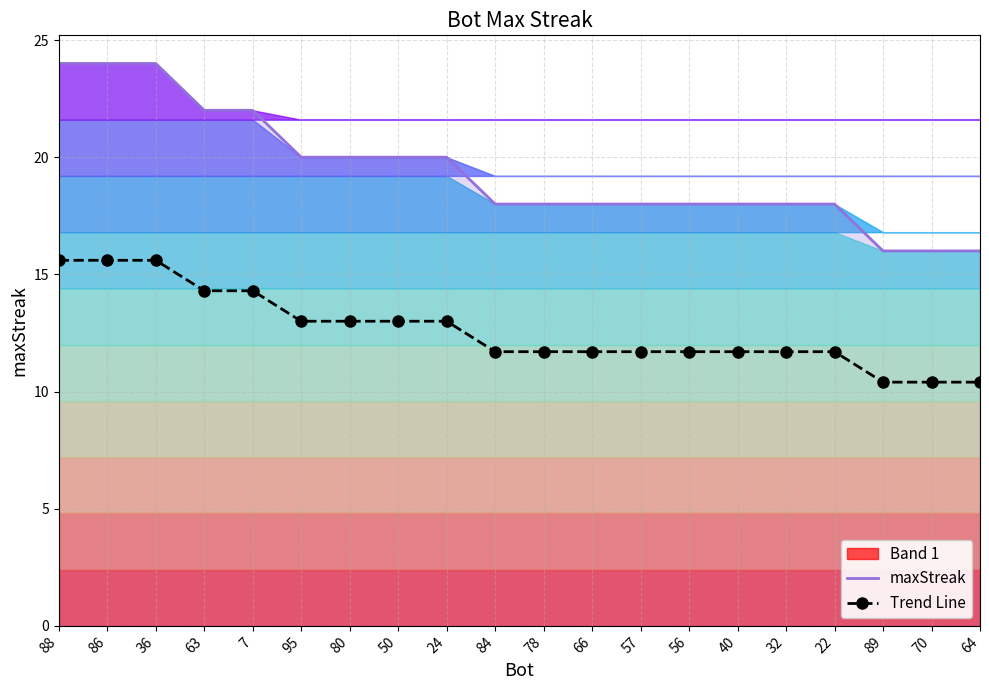

What is the difference between the highest and lowest values at 78?

6.3